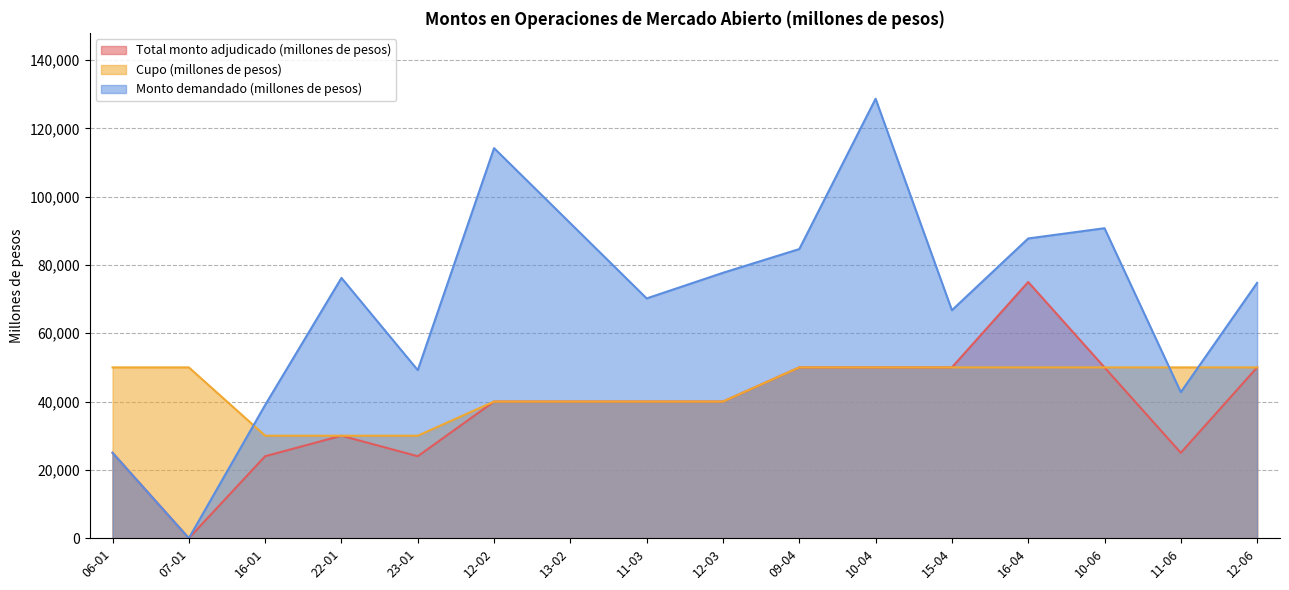

True or false: Cupo (millones de pesos) has more than 1 interior local peaks.

False